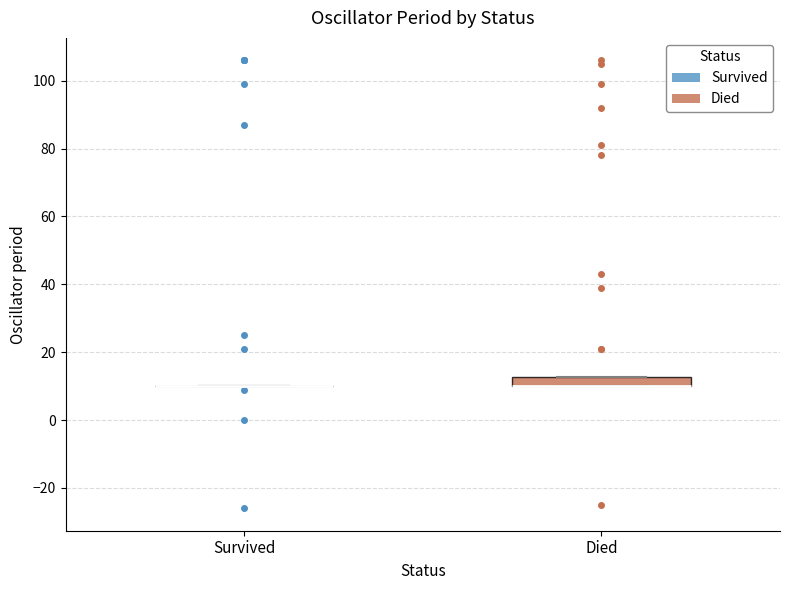

Which box is the tallest, from its lower edge to its upper edge?

Died